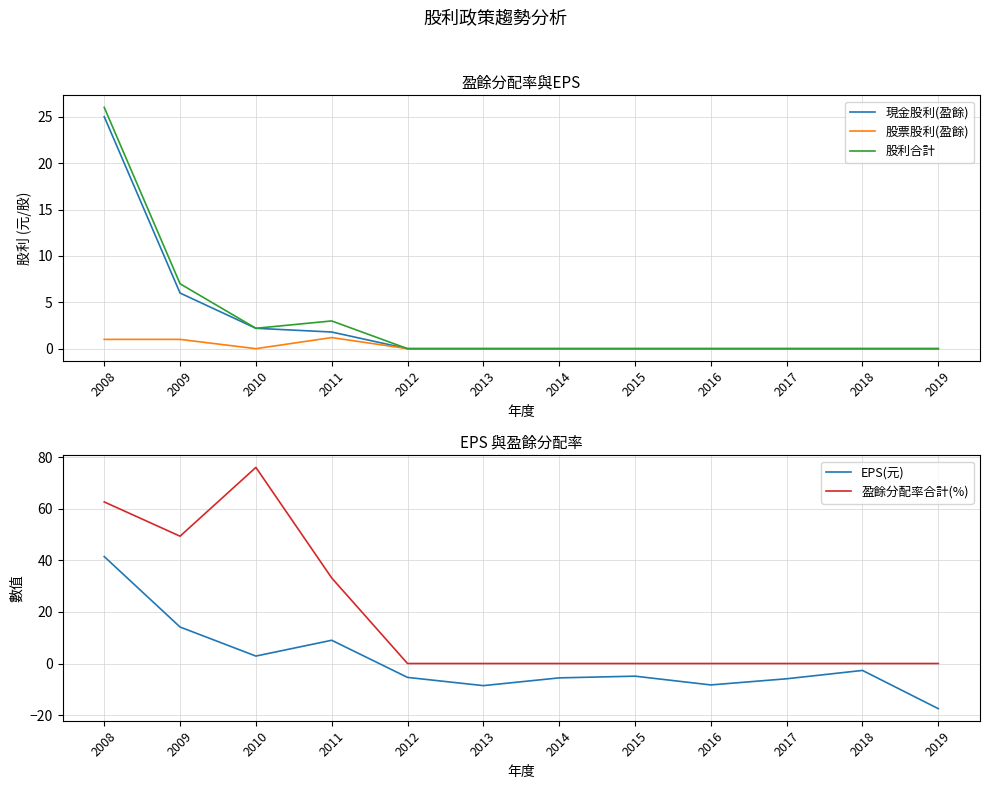

At which label does 股票股利(盈餘) reach its peak?

2011